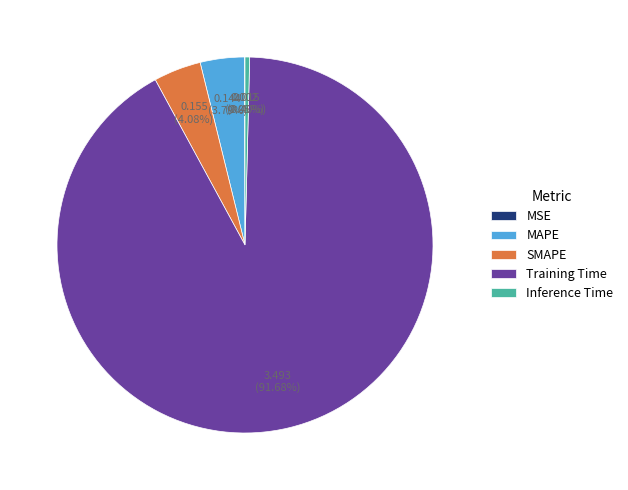

Is there a majority slice in this chart?

Yes